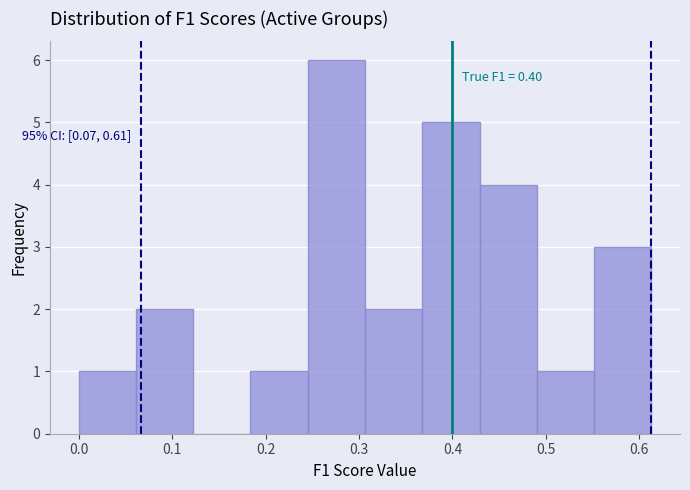

Over which range of the x-axis is the bar tallest?

0.25 to 0.31